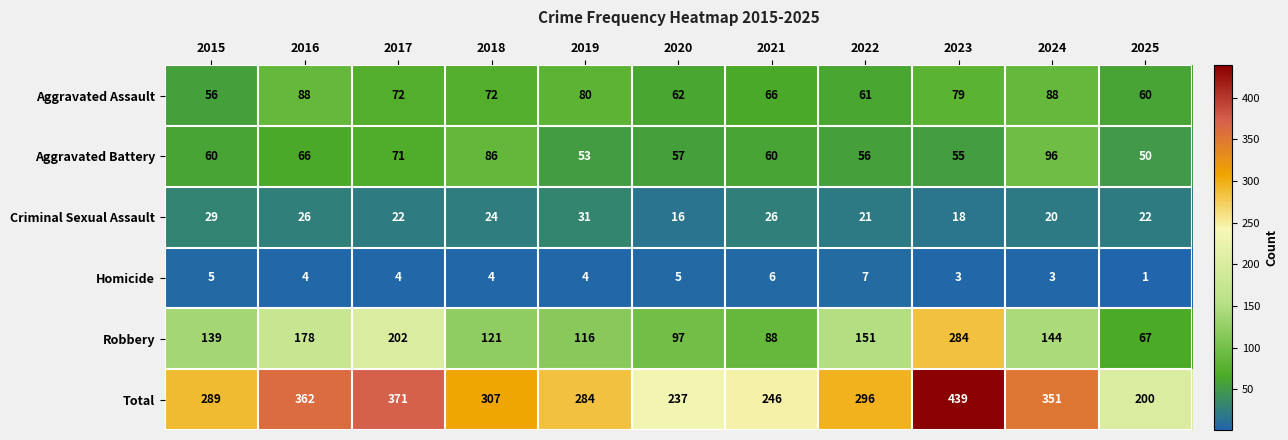

What is the total value across all series at 2016?

724